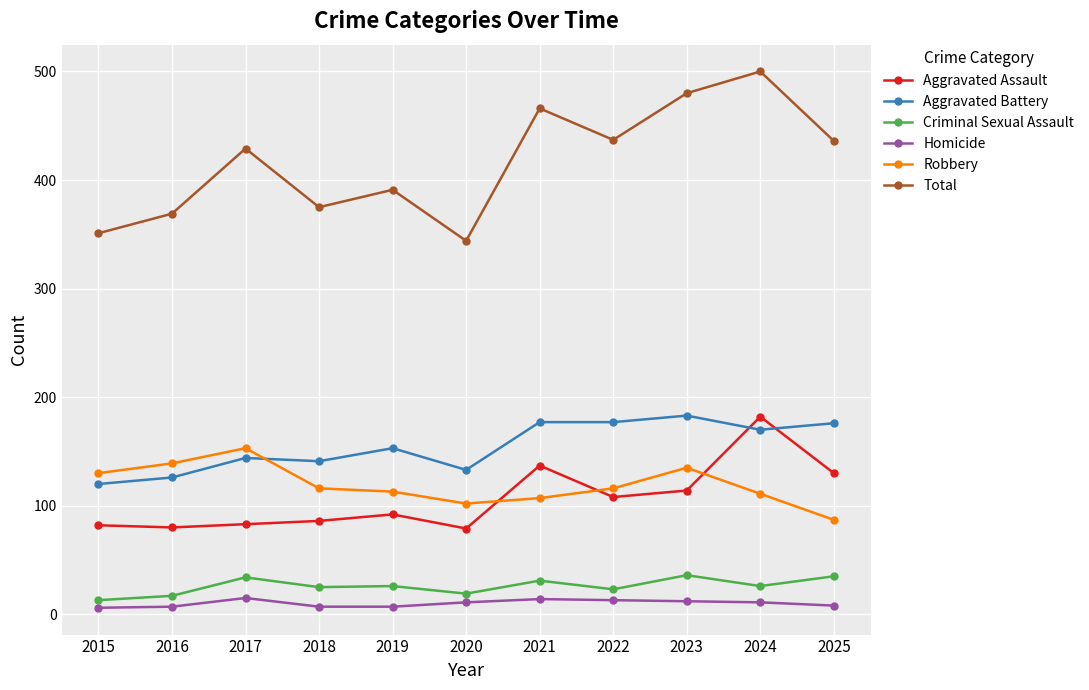

Is the value of Total at 2018 greater than the value of Aggravated Assault at 2019?

Yes